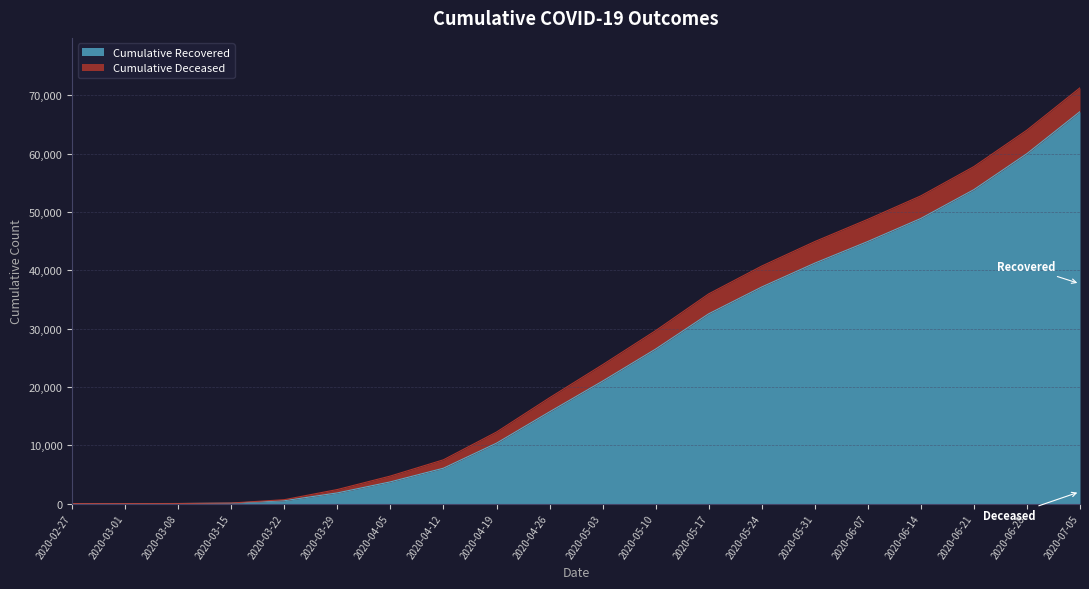

List the labels in order of value, largest first.

2020-07-05, 2020-06-28, 2020-06-21, 2020-06-14, 2020-06-07, 2020-05-31, 2020-05-24, 2020-05-17, 2020-05-10, 2020-05-03, 2020-04-26, 2020-04-19, 2020-04-12, 2020-04-05, 2020-03-29, 2020-03-22, 2020-03-15, 2020-03-08, 2020-03-01, 2020-02-27